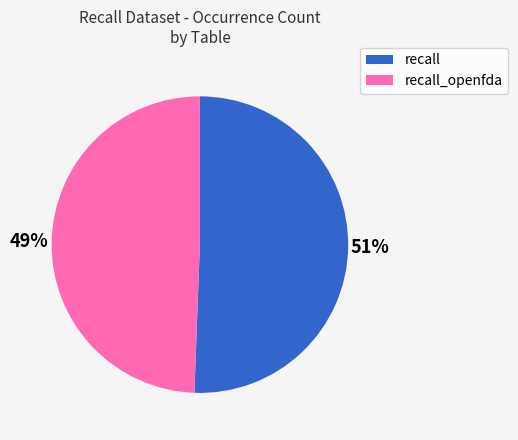

To the nearest percent, what is the average slice percentage?

50%